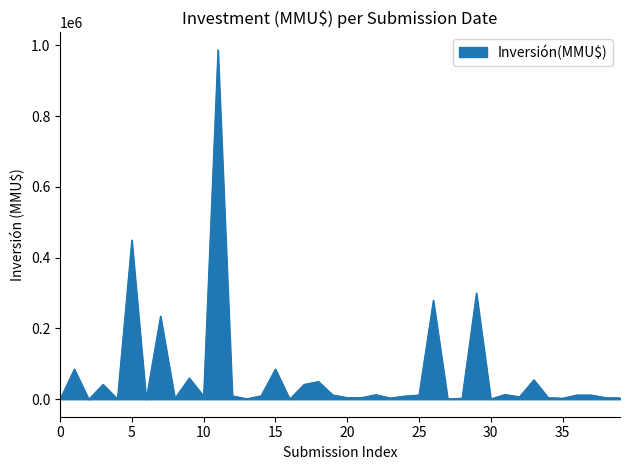

What is the difference between the maximum and minimum values?

987000.0